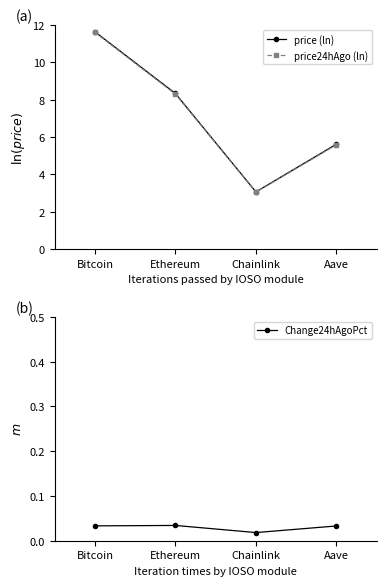

Does the chart display data point markers on the line(s)?

Yes